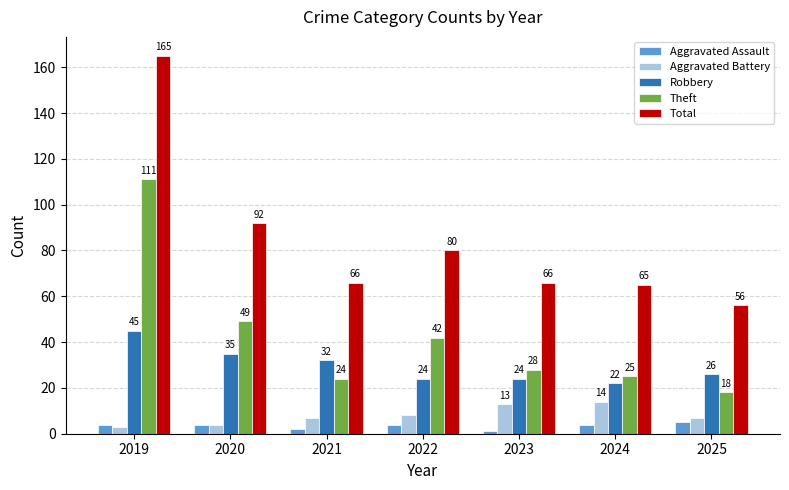

Rank the series at 2025 from highest to lowest value.

Total, Robbery, Theft, Aggravated Battery, Aggravated Assault